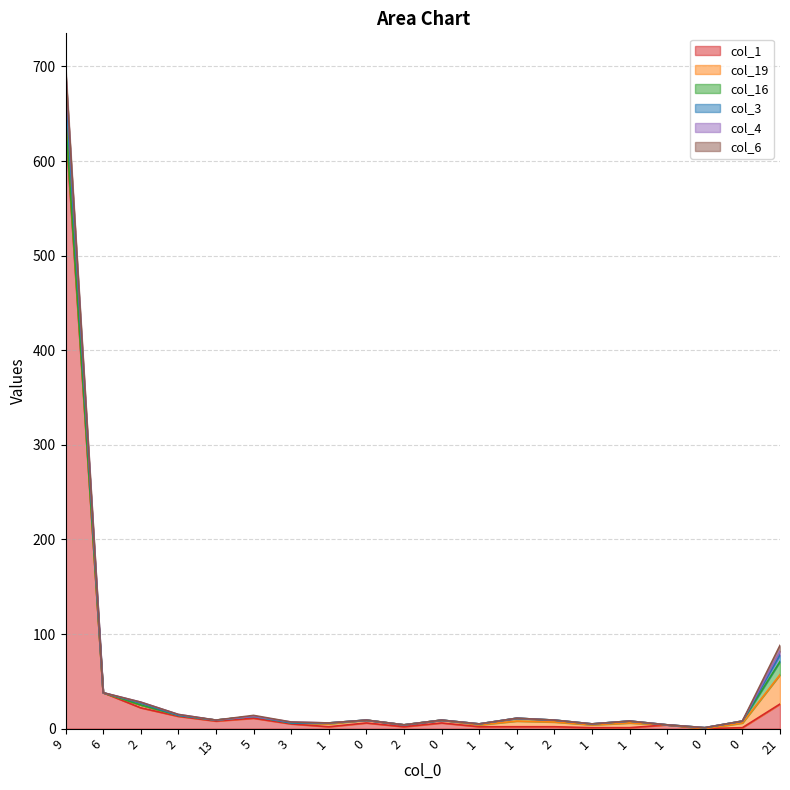

Reading left to right, list all the values displayed in this chart.

col_1: 9=640	6=38	2=22	2=13	13=8	5=11	3=5	1=2	0=6	2=2	0=6	1=2	1=2	2=2	1=1	1=1	1=4	0=0	0=1	21=26
col_19: 9=5	6=0	2=3	2=1	13=1	5=2	3=1	1=3	0=3	2=2	0=3	1=2	1=6	2=5	1=3	1=5	1=0	0=0	0=5	21=31
col_16: 9=1	6=0	2=0	2=0	13=0	5=0	3=0	1=1	0=0	2=0	0=0	1=1	1=3	2=2	1=1	1=2	1=0	0=1	0=2	21=14
col_3: 9=36	6=0	2=2	2=0	13=0	5=0	3=0	1=0	0=0	2=0	0=0	1=0	1=0	2=0	1=0	1=0	1=0	0=0	0=0	21=7
col_4: 9=13	6=0	2=1	2=1	13=0	5=0	3=1	1=0	0=0	2=0	0=0	1=0	1=0	2=0	1=0	1=0	1=0	0=0	0=0	21=4
col_6: 9=5	6=0	2=0	2=0	13=0	5=1	3=0	1=0	0=0	2=0	0=0	1=0	1=0	2=0	1=0	1=0	1=0	0=0	0=0	21=6